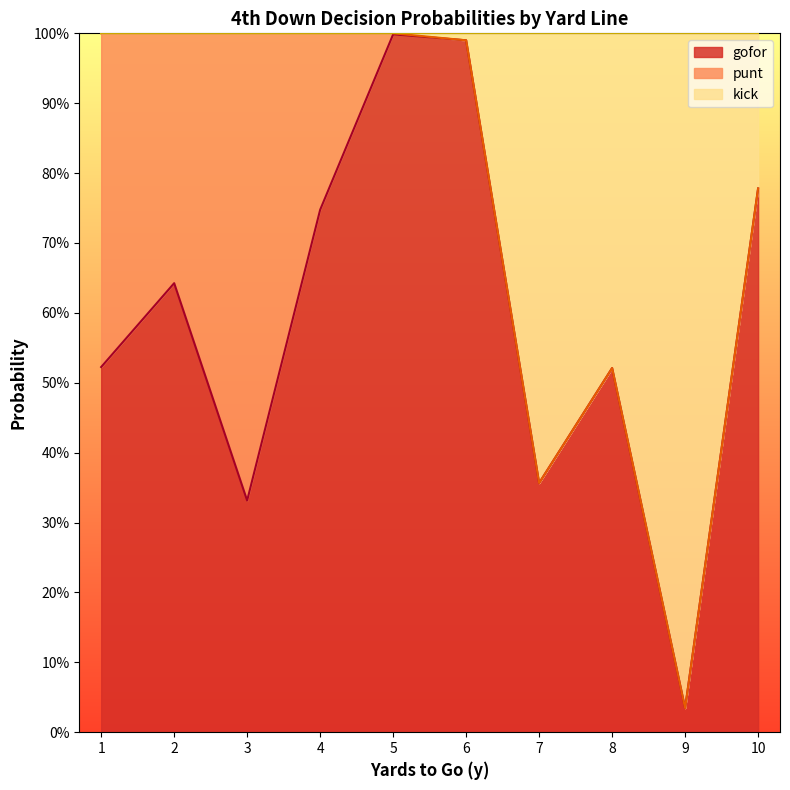

What is the sum of all gofor values?

5.9